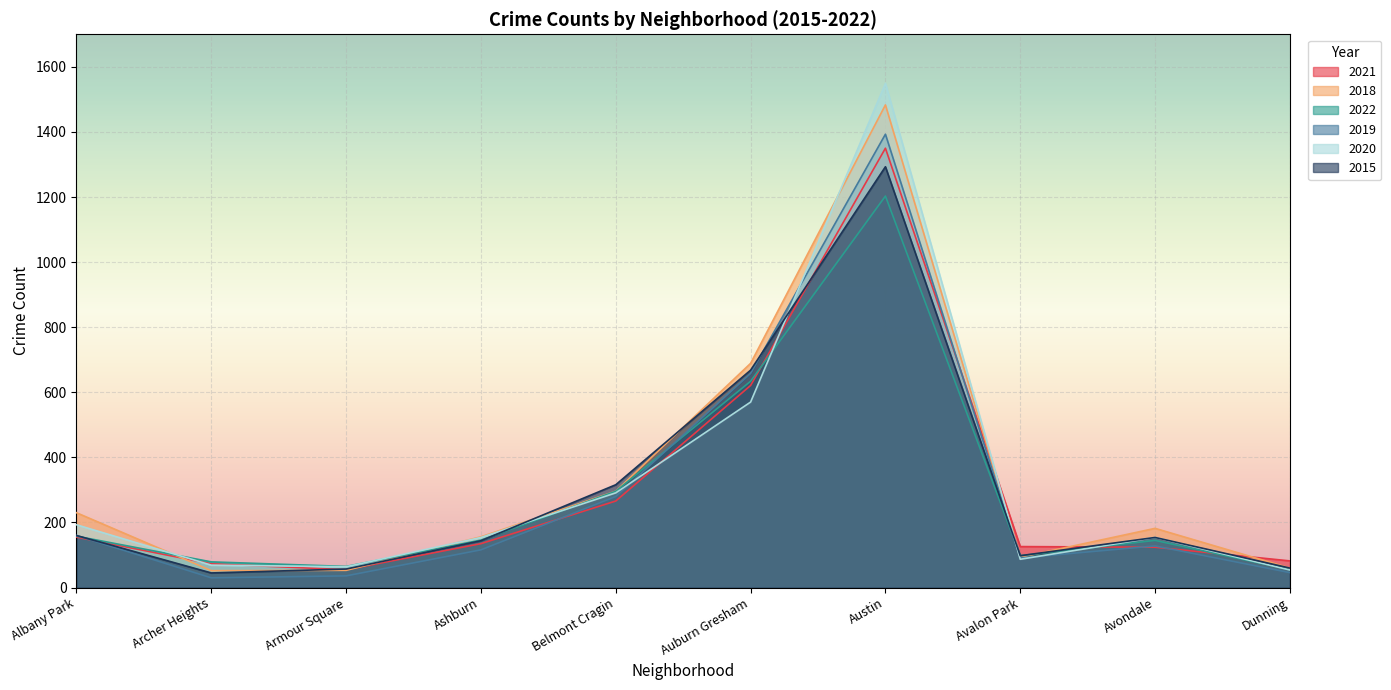

At which category does 2018 reach its first local valley?

Archer Heights